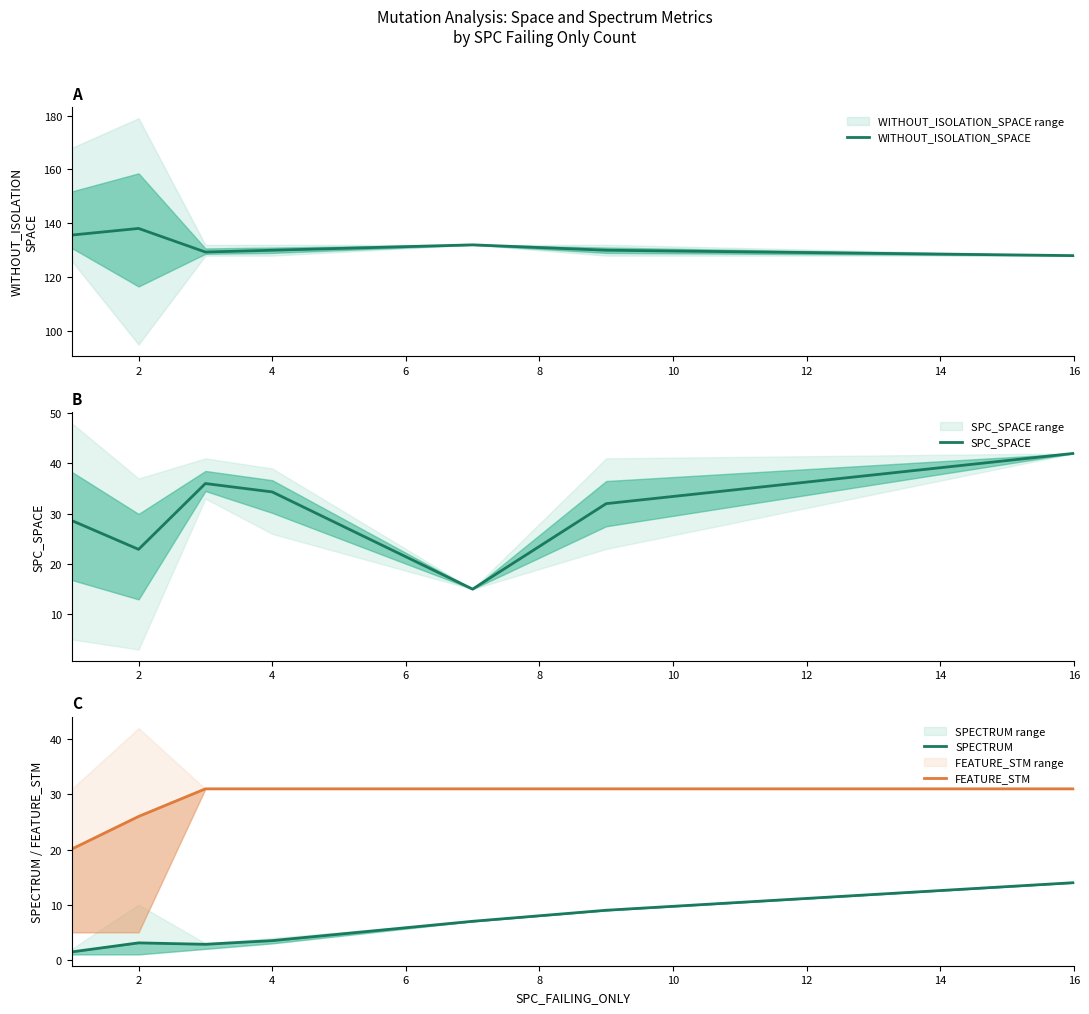

What is the highest value of the SPC_SPACE series?

42.0